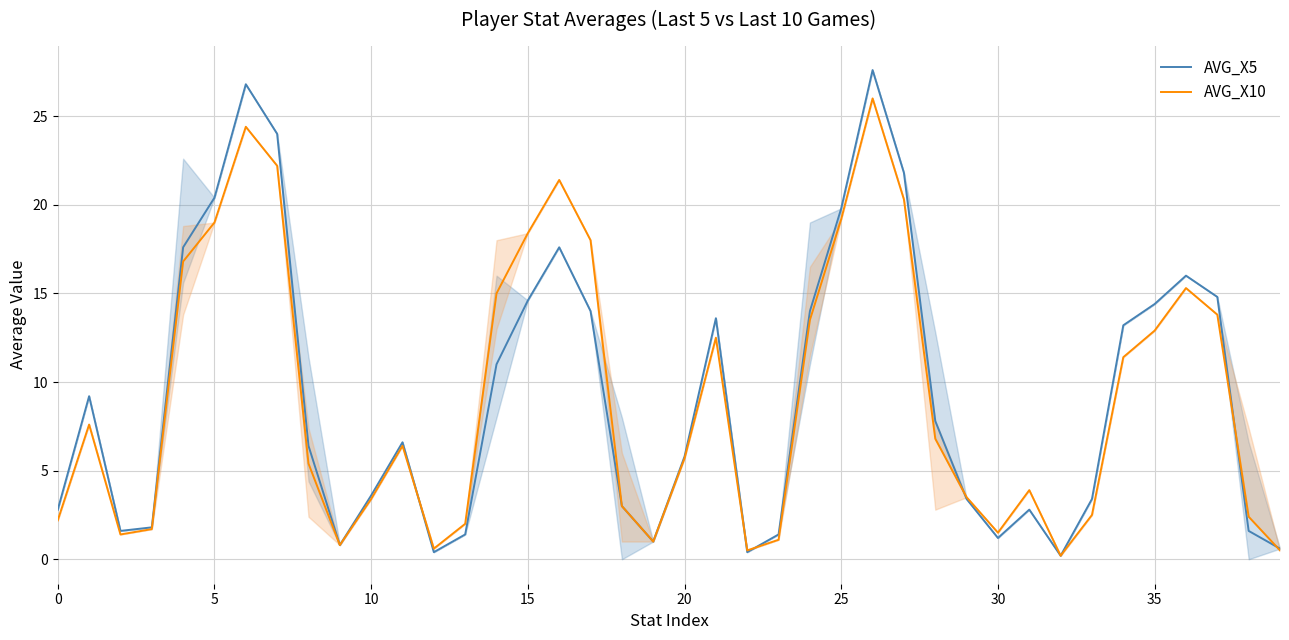

What is the difference between the AVG_X5 values at 38 and 10?

2.0